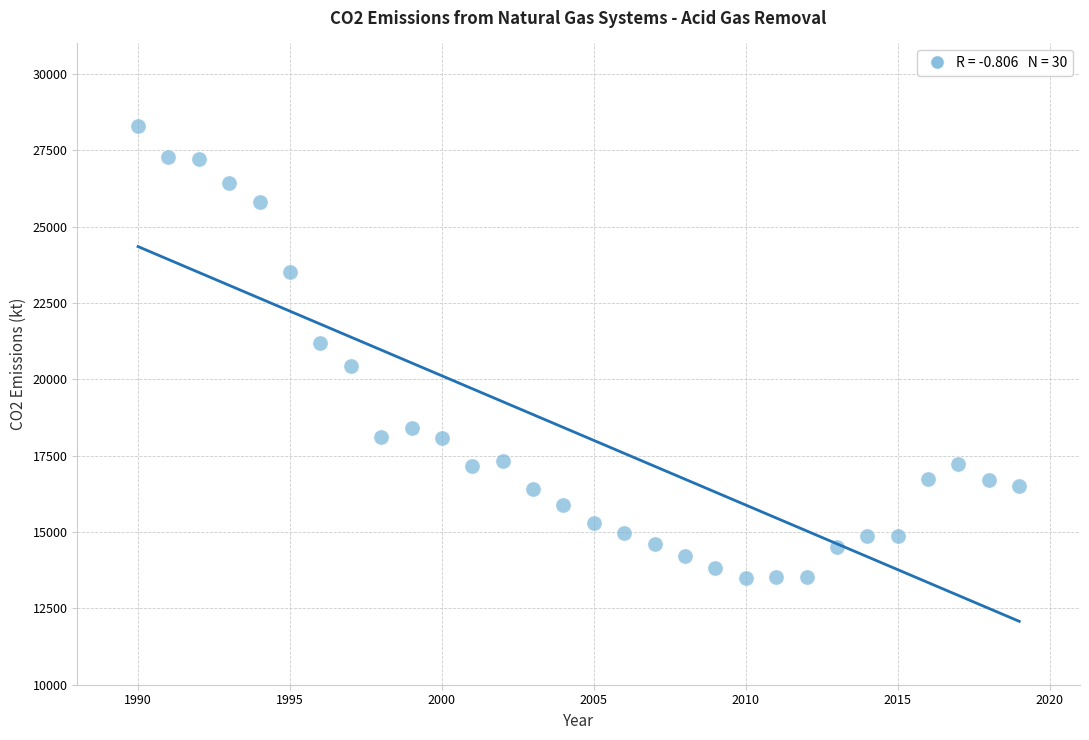

What is the range of X values (max minus min)?

29